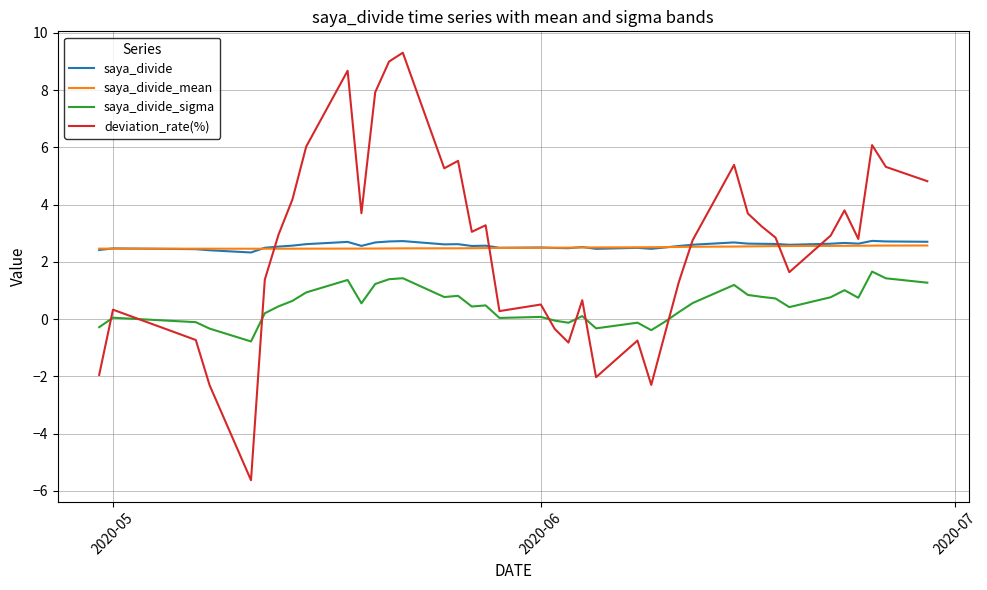

What is the lowest value of the saya_divide_sigma series?

-0.8